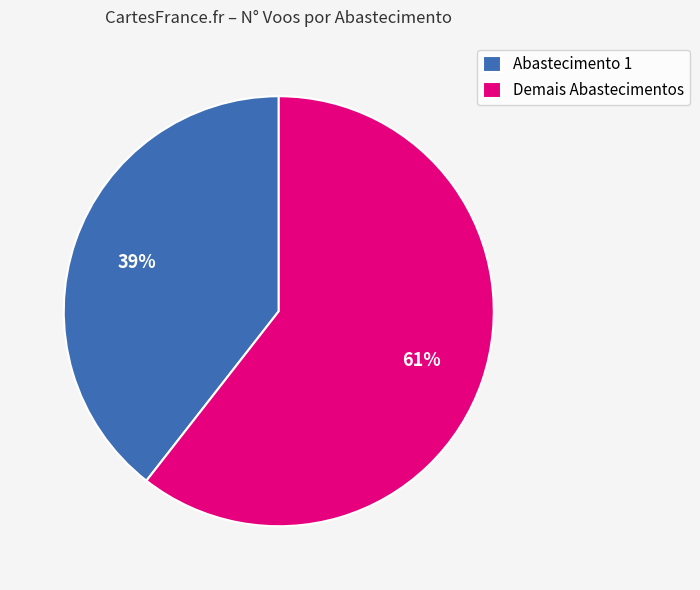

Is the sum of Demais Abastecimentos and Abastecimento 1 greater than half?

Yes